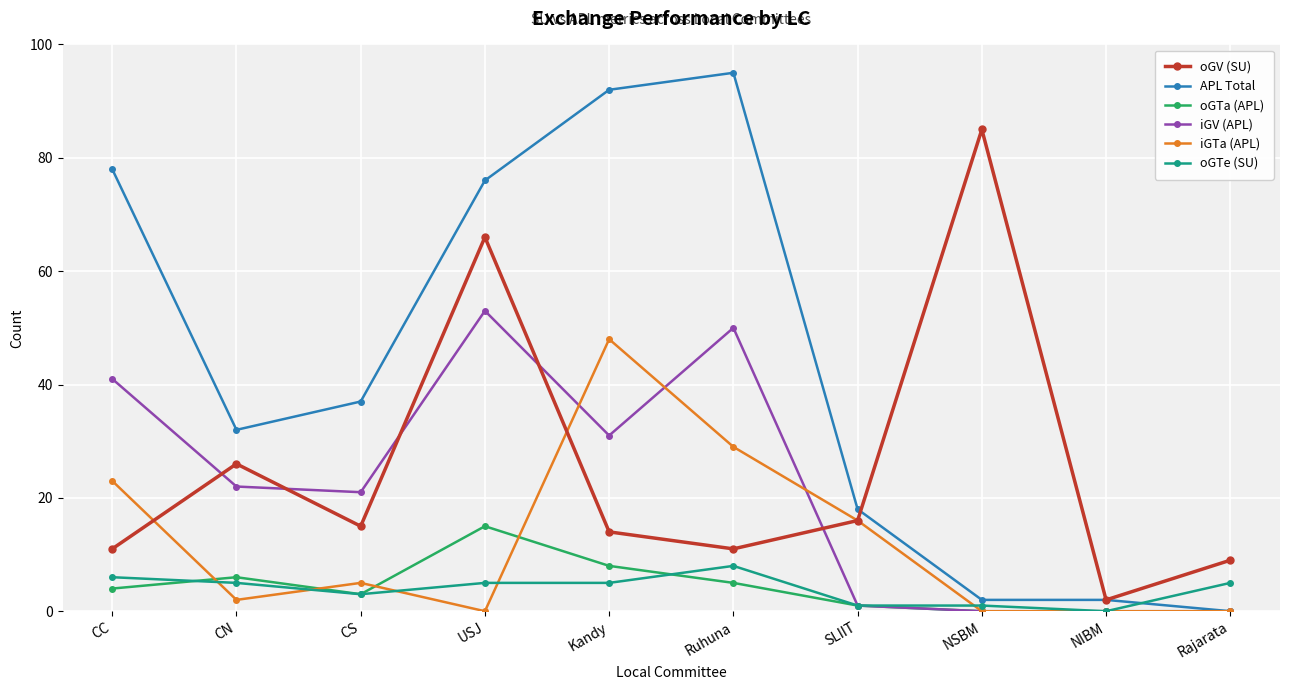

Is this an area chart (filled region under the line)?

No